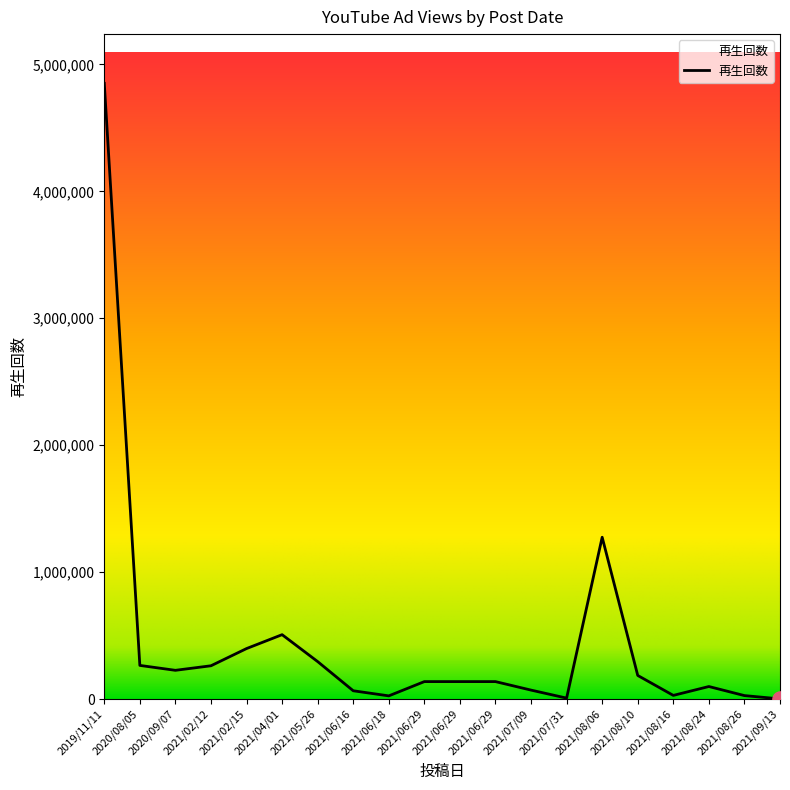

Which has a higher value, 2021/06/18 or 2021/08/26?

2021/08/26